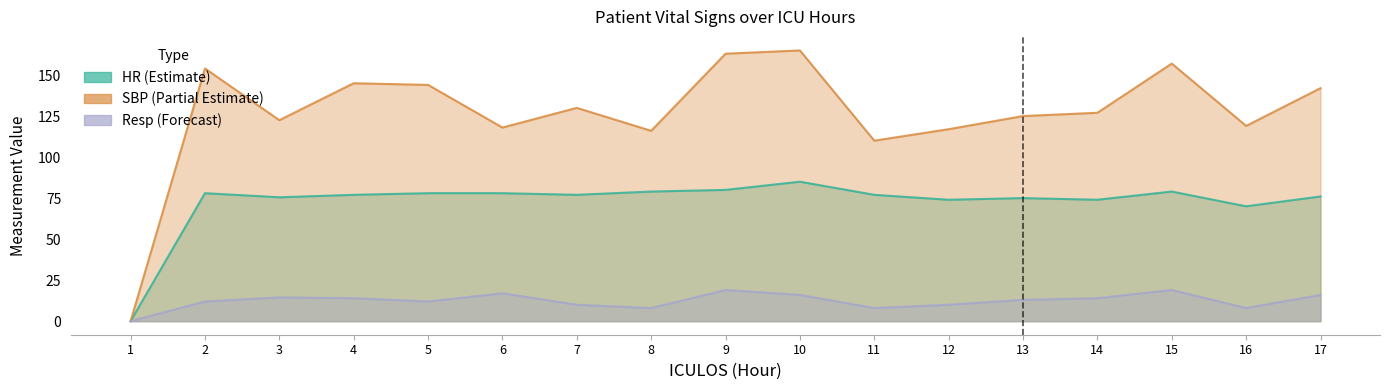

What is the value of the Resp (Forecast) point at the 11th from the left?

8.0